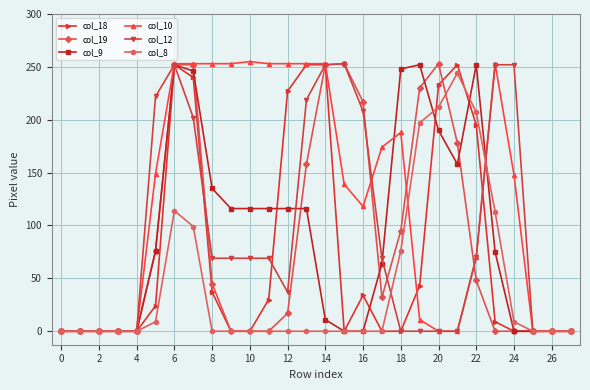

What is the greatest value displayed?

255